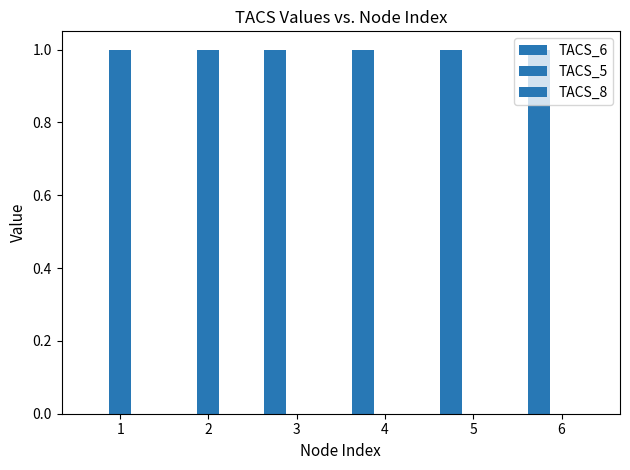

Count the number of categories in the chart.

6